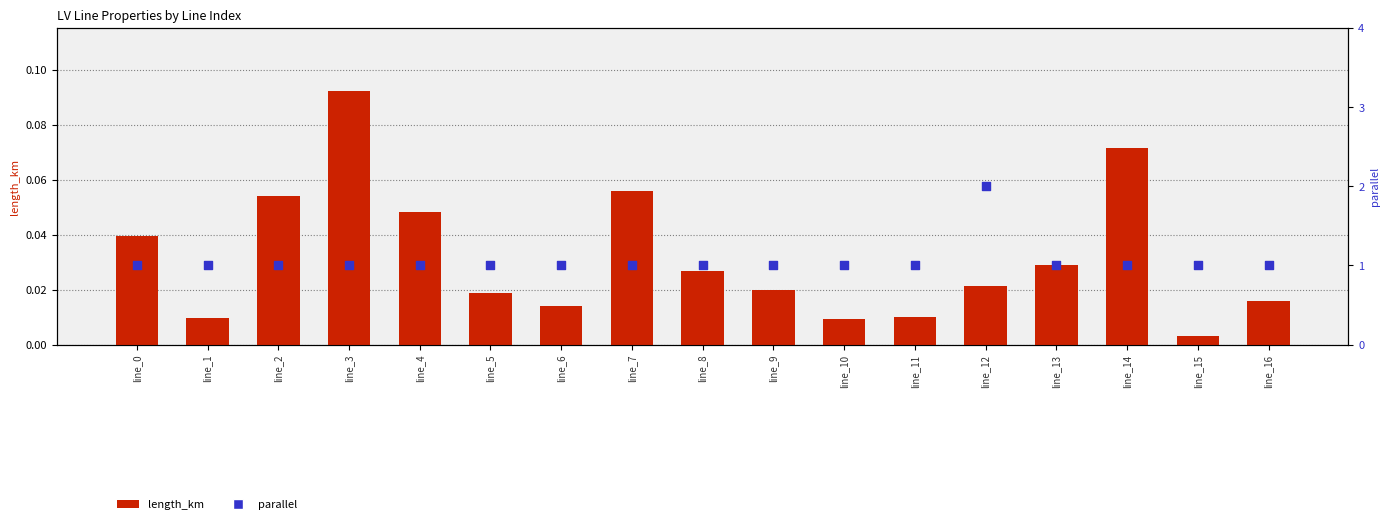

Which series contains the highest Y value?

parallel